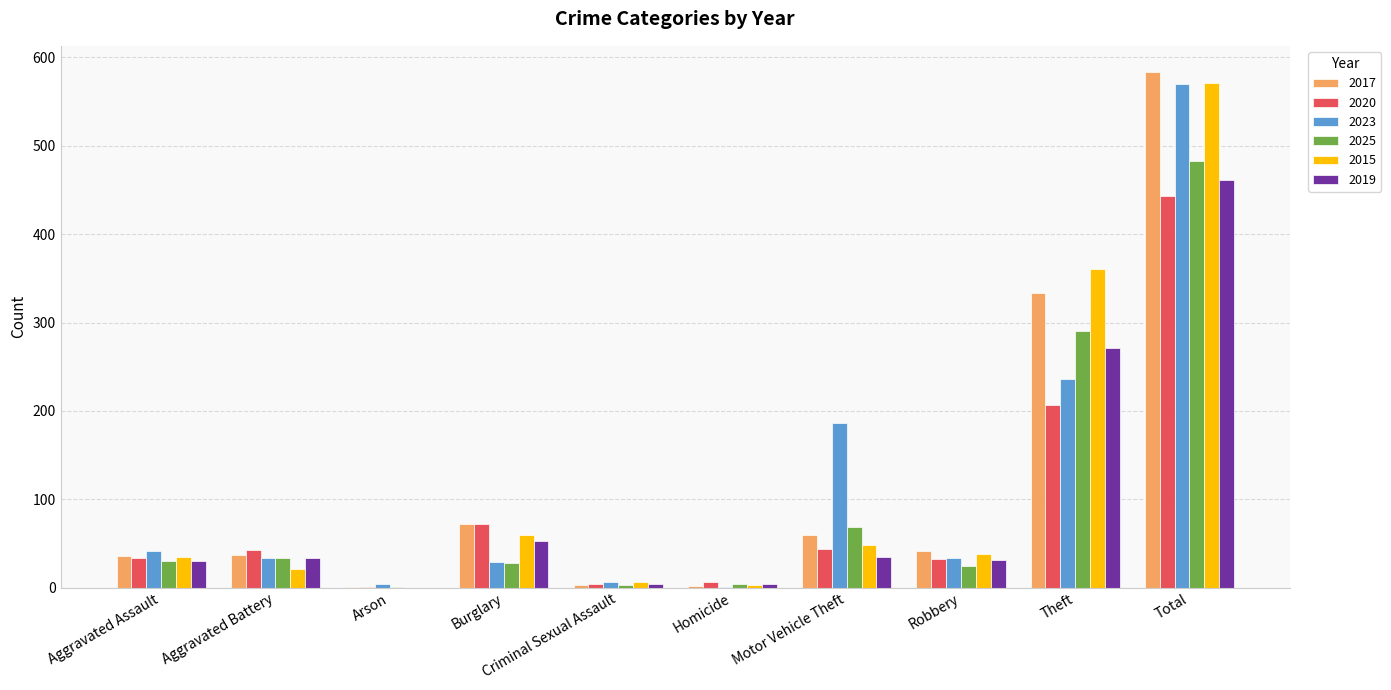

What is the total value across all series at Burglary?

313